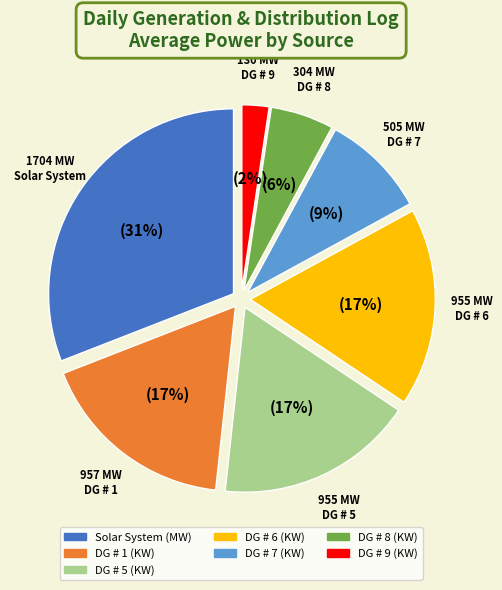

What is the smallest slice in the pie chart?

DG # 9 (KW)